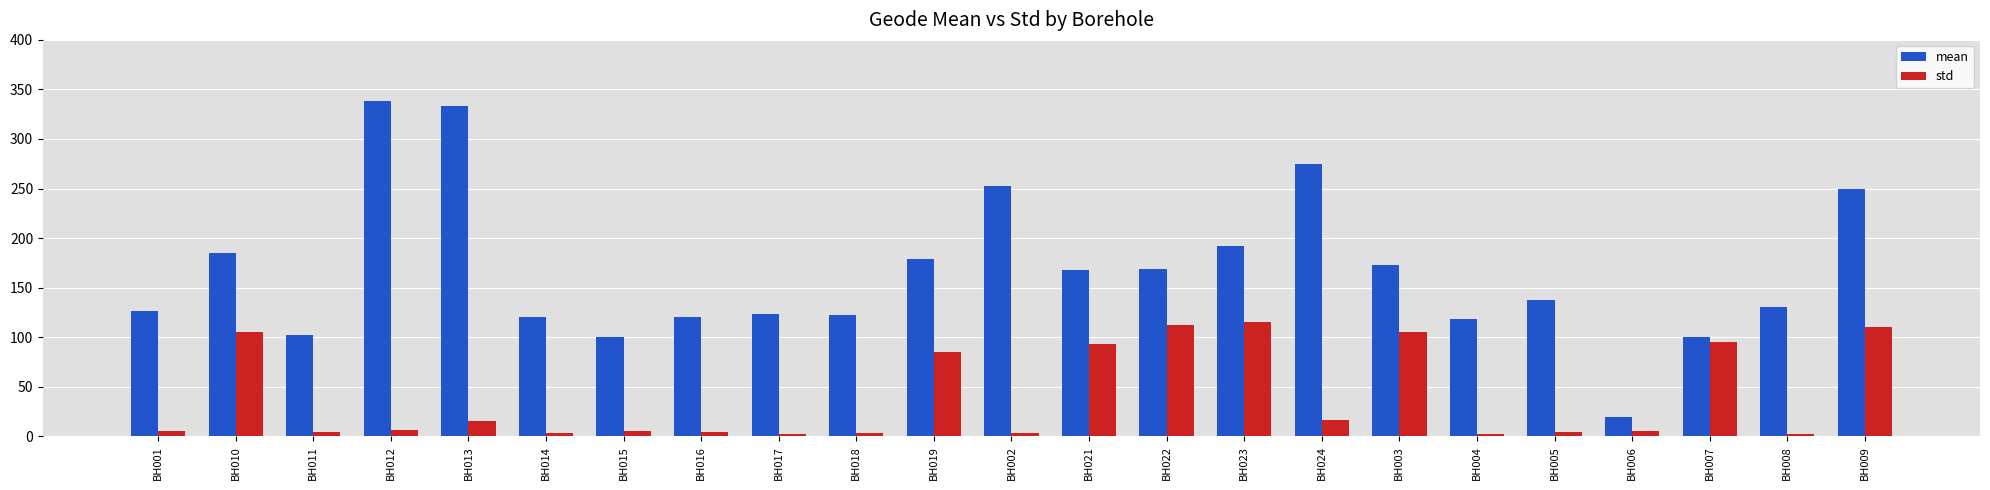

Which series has the largest total across all categories?

mean